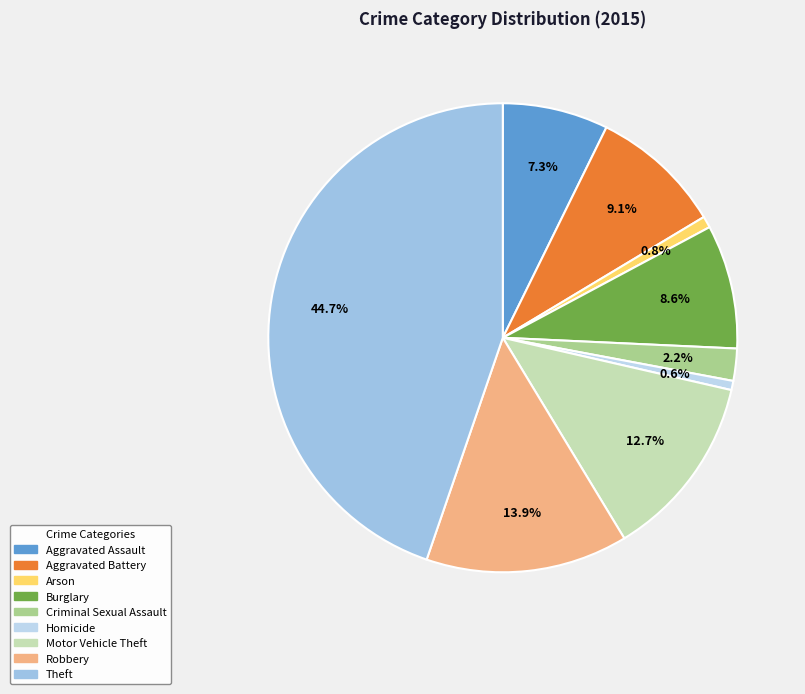

How many slices are in this pie chart?

9